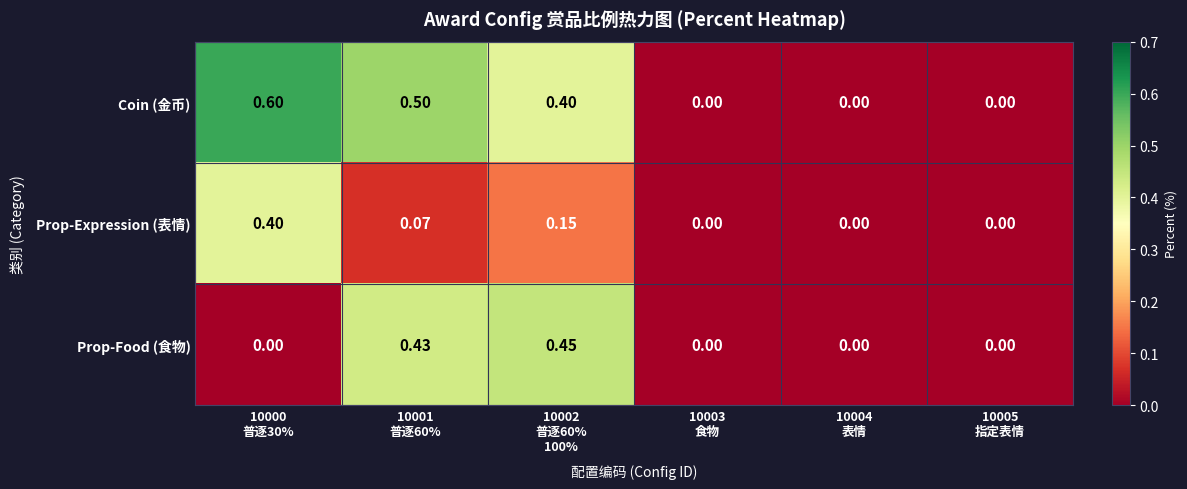

Rank the series by their average value, from lowest to highest.

Prop-Expression (表情), Prop-Food (食物), Coin (金币)